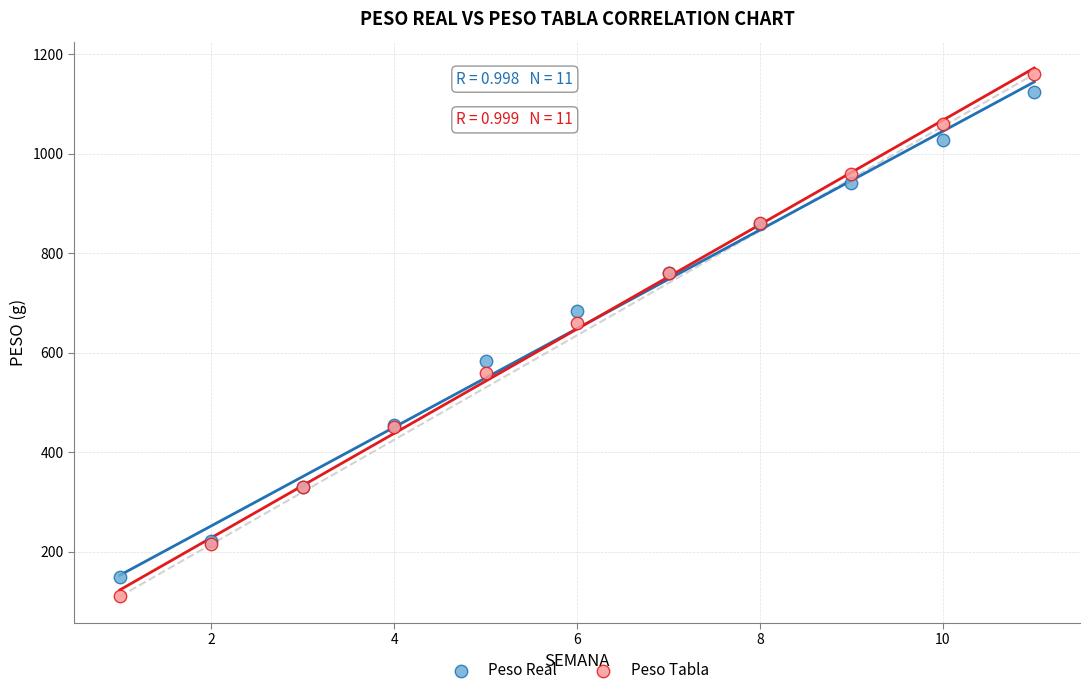

Which series has the largest Y range (max minus min)?

Peso Tabla